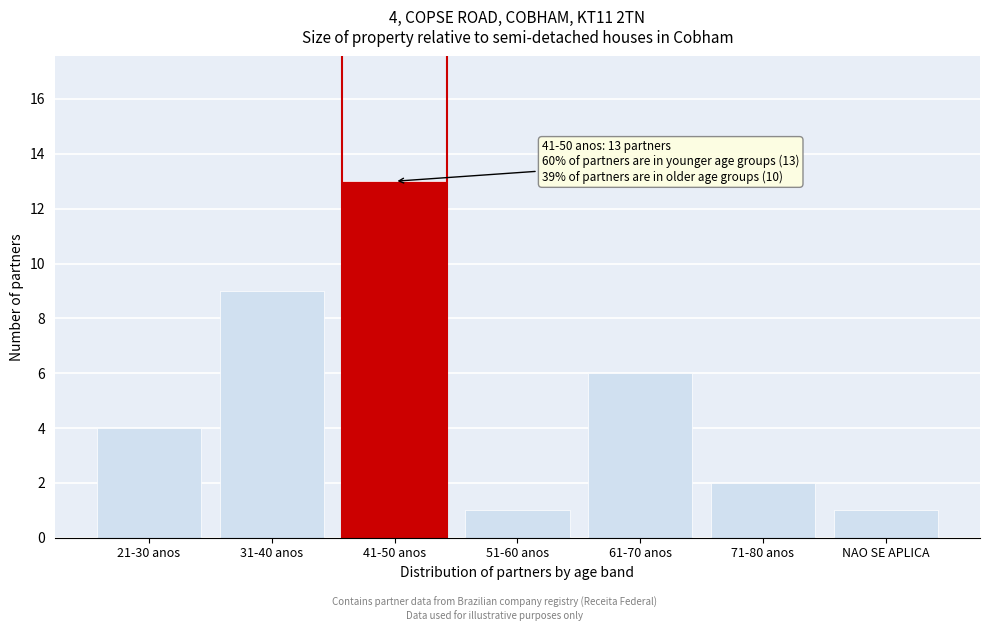

Reading right to left, transcribe all the data shown in this chart.

NAO SE APLICA=1	71-80 anos=2	61-70 anos=6	51-60 anos=1	41-50 anos=13	31-40 anos=9	21-30 anos=4